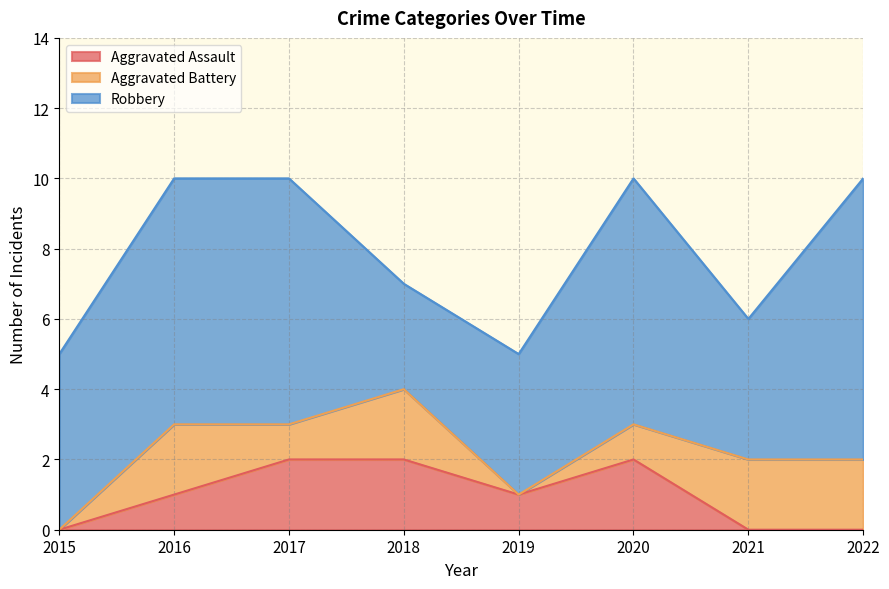

How many data points in Aggravated Assault are less than 1?

3